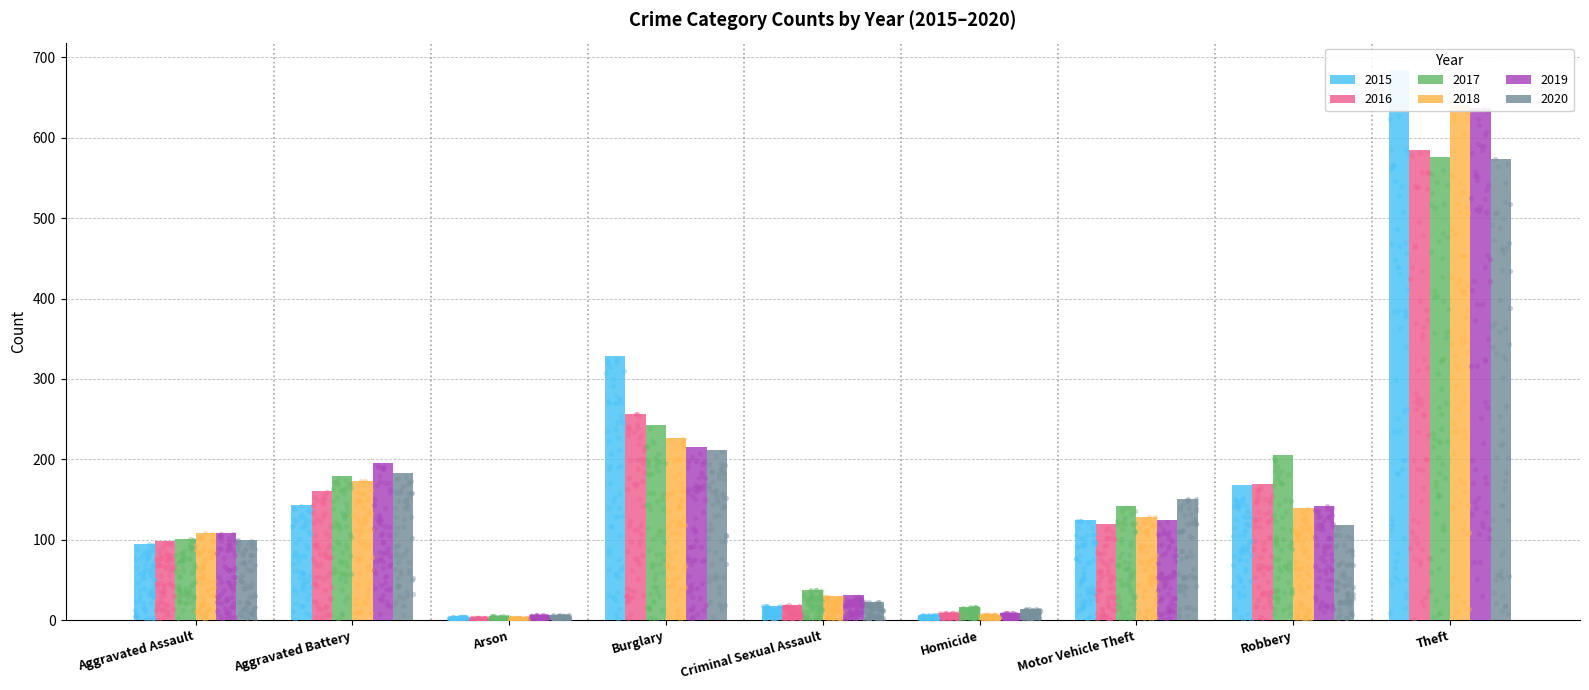

Which series has the largest Y range (max minus min)?

2015